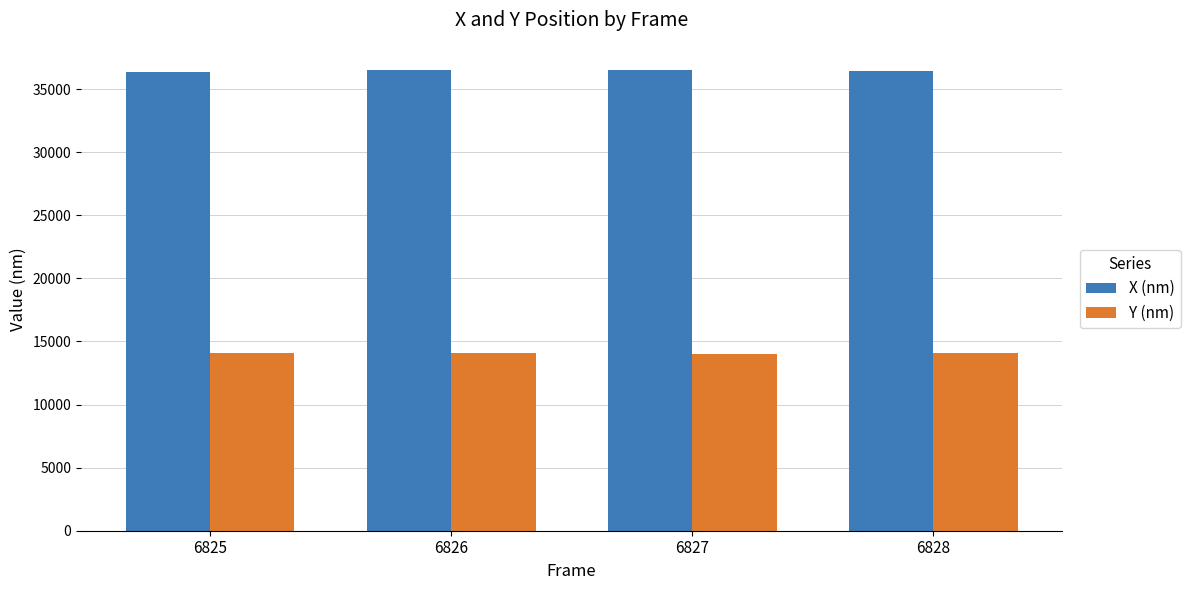

How many distinct data groups are displayed?

2